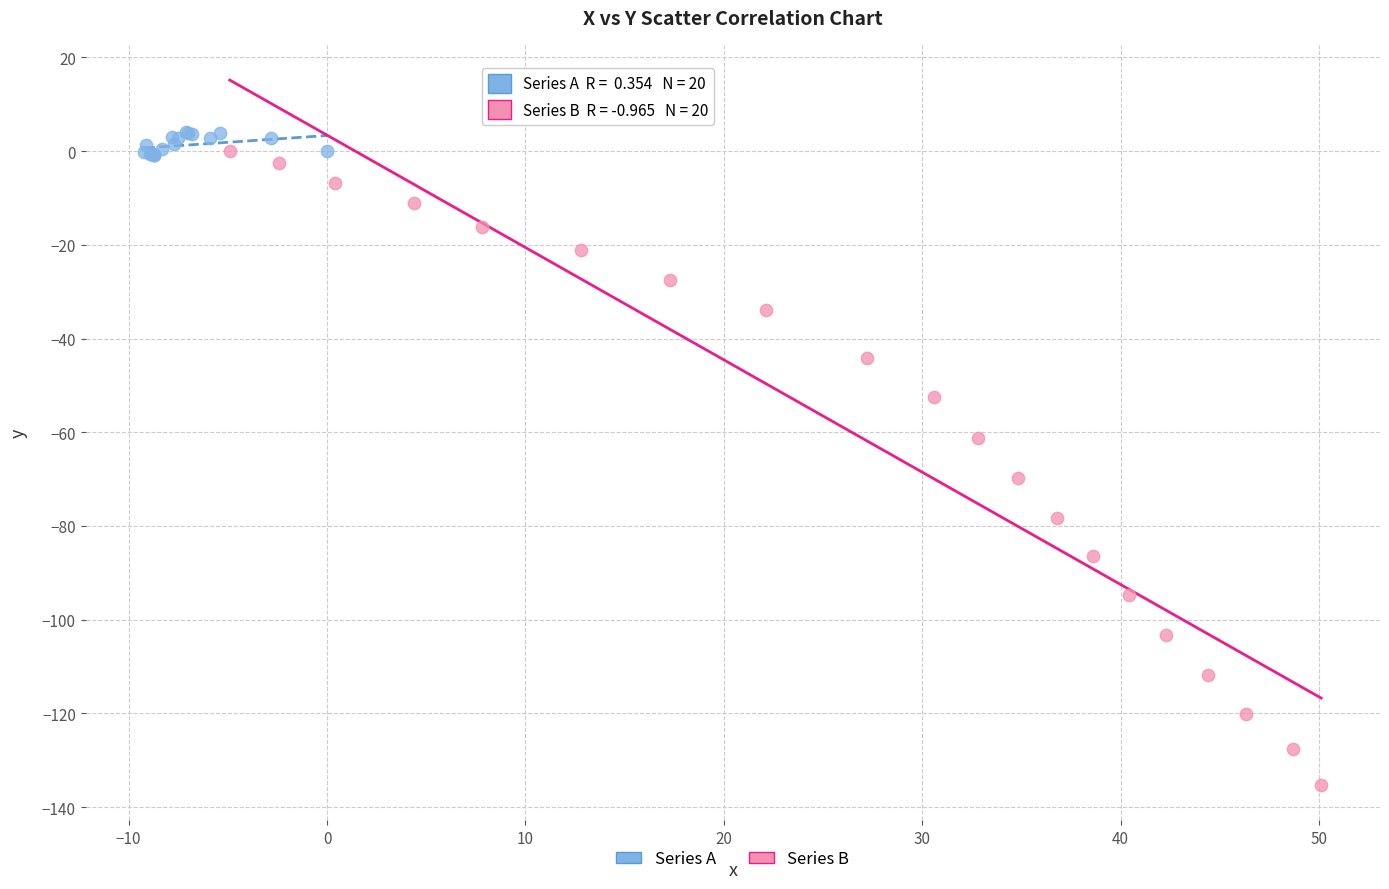

Which series has the widest spread of Y values?

Series B